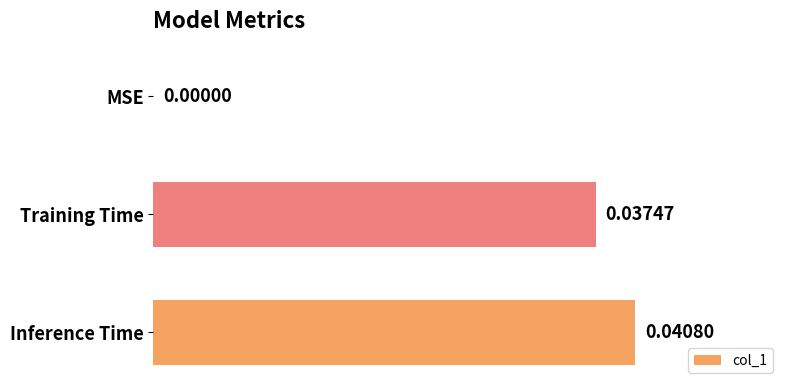

Which has a higher value, Inference Time or MSE?

Inference Time